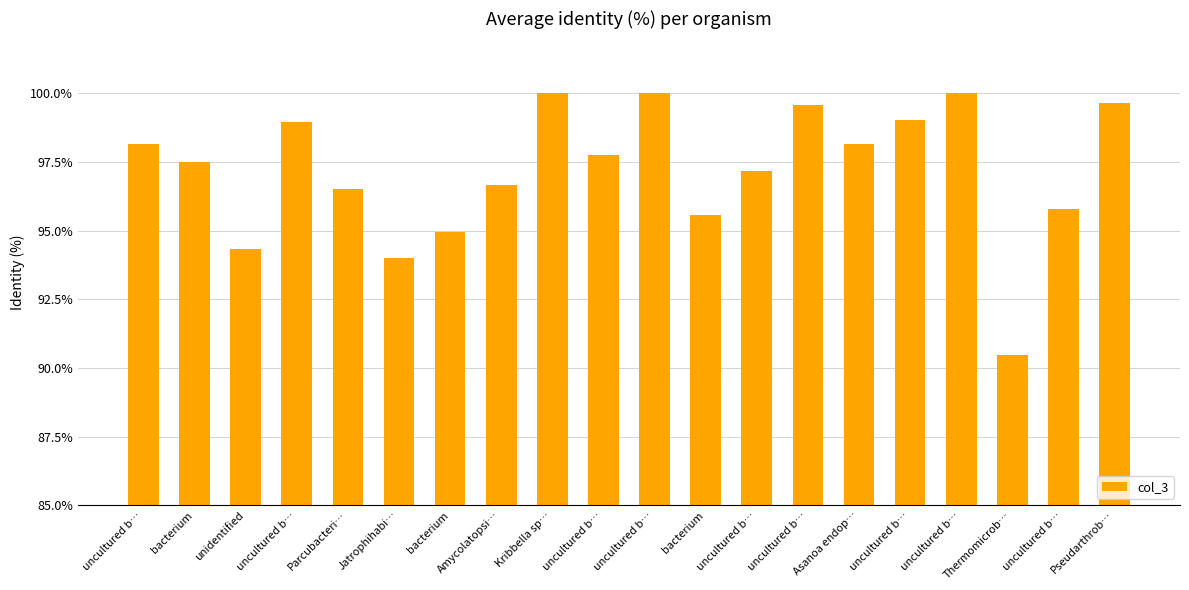

At which category does the chart reach its minimum across all series?

Thermomicrob…